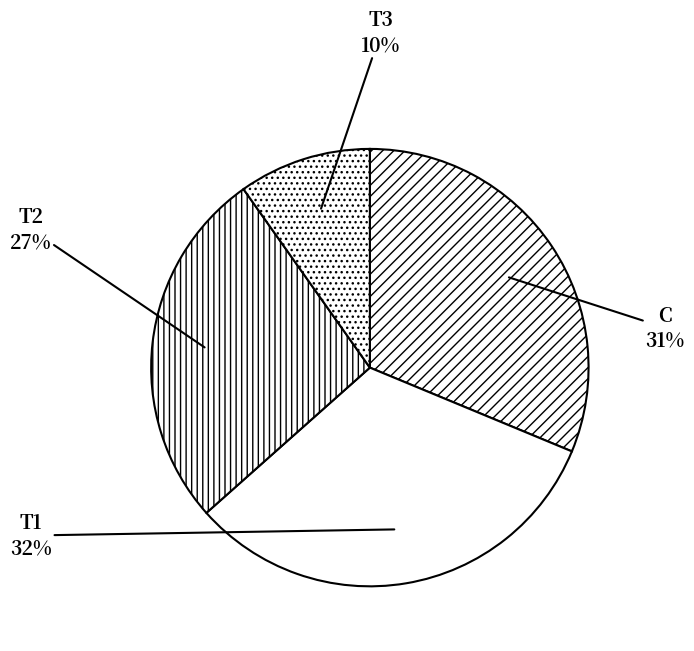

Do T2 and C together represent more than half of the pie?

Yes